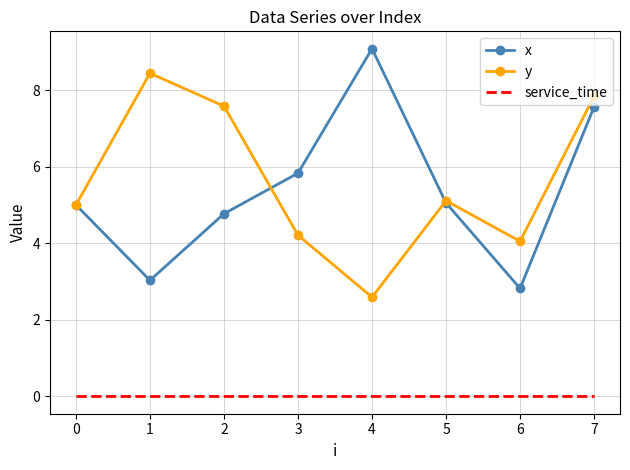

At which category does the chart reach its peak across all series?

4